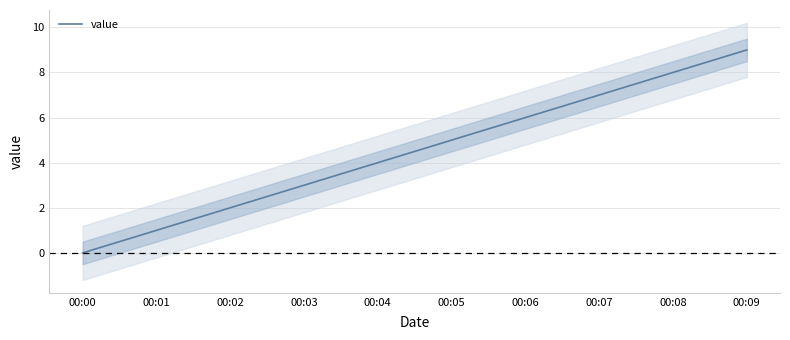

How many lines are shown in the chart?

1